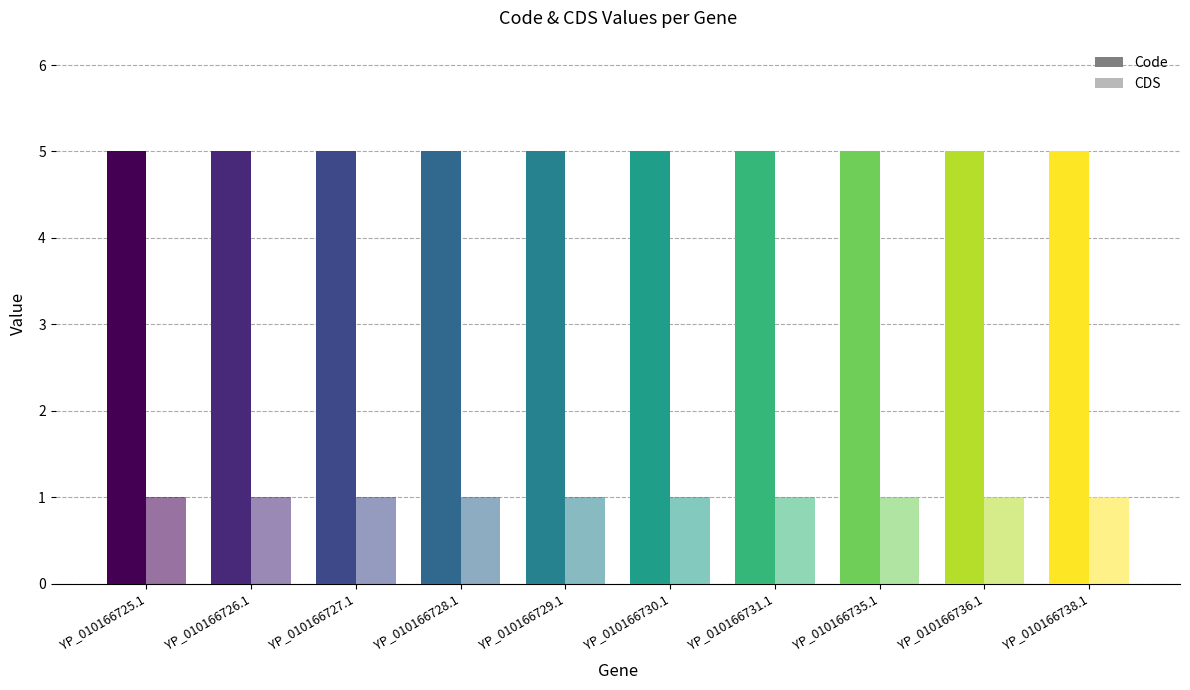

What is the label of the 6th bar from the right?

YP_010166729.1